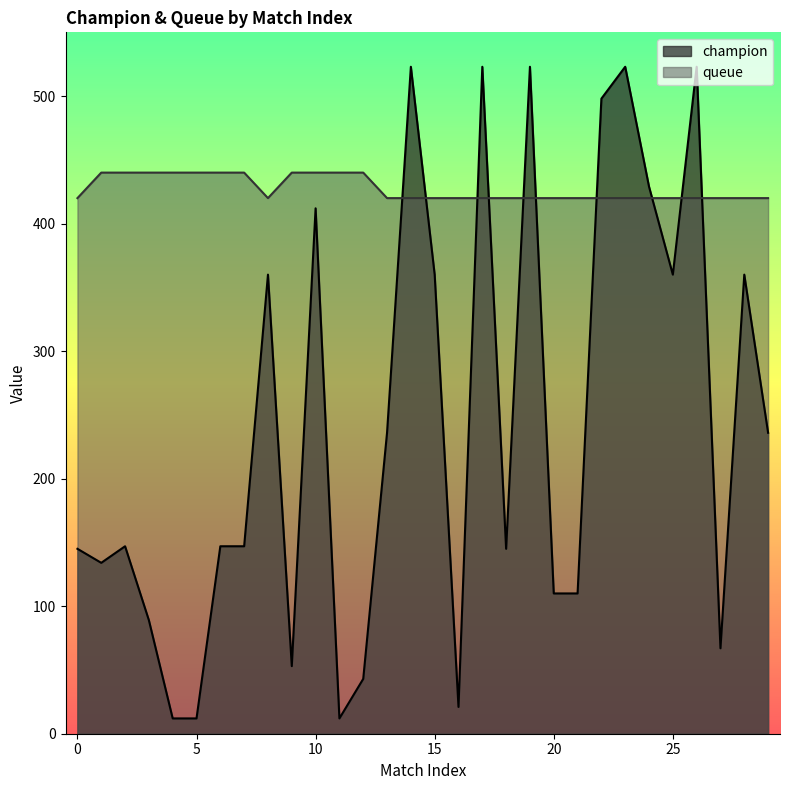

True or false: queue has a value of 694 at 11.

False